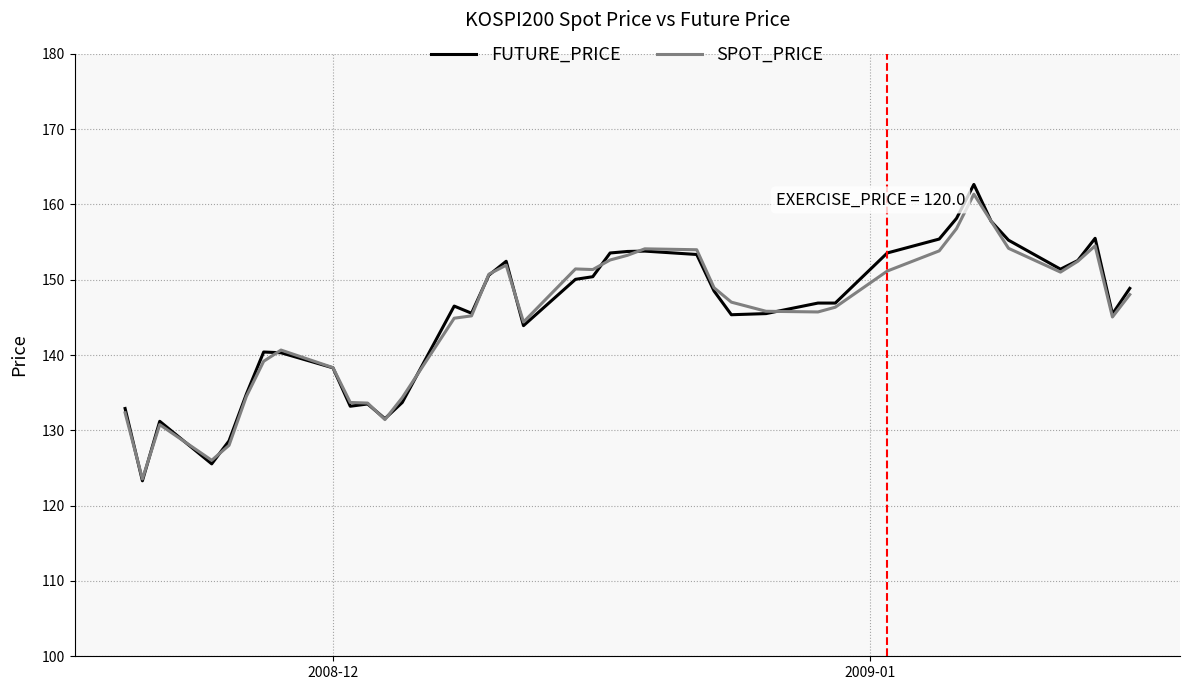

What is the greatest value displayed?

162.7